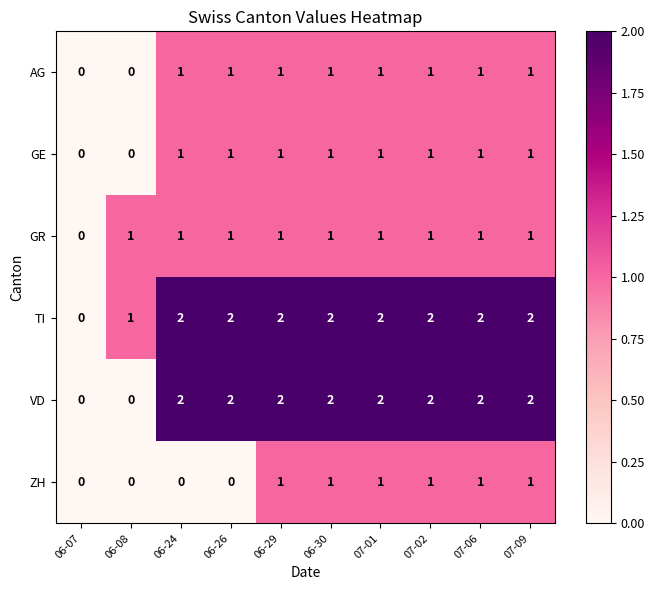

Between 06-26 and 07-09, which series saw the biggest shift?

ZH